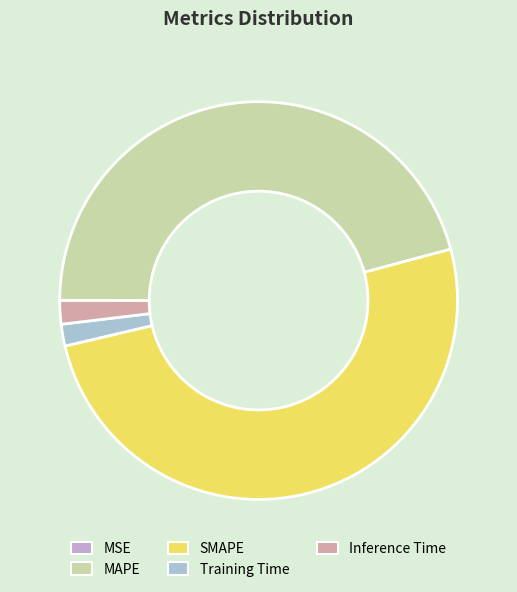

Between Training Time and MSE, which is larger?

Training Time